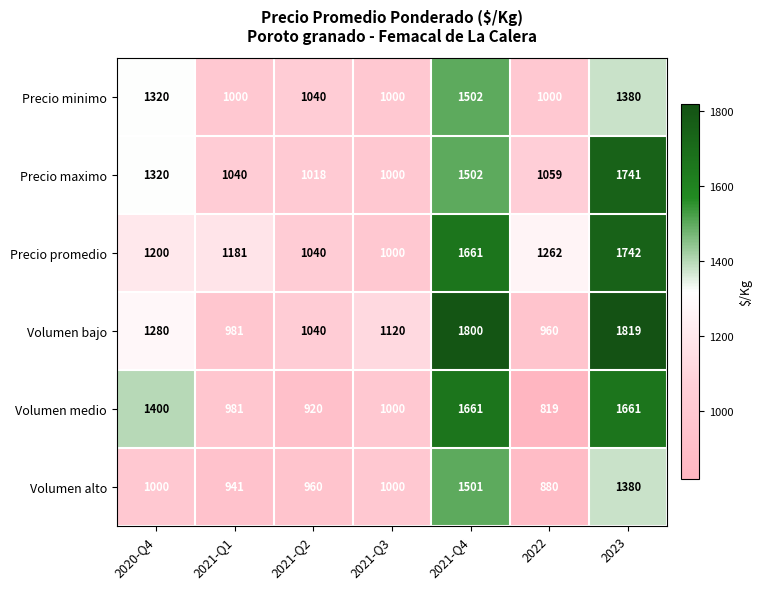

Which series has the largest range (max minus min)?

Volumen bajo